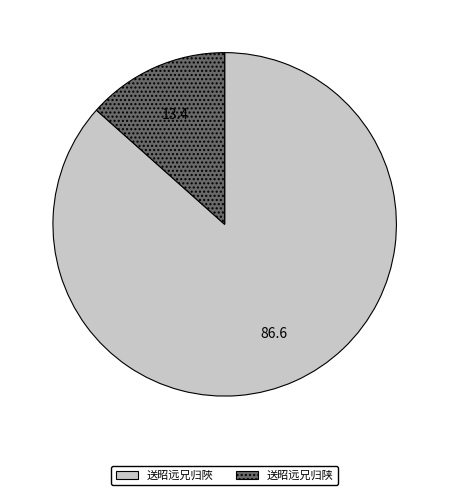

Which category accounts for the majority?

送昭远兄归陜